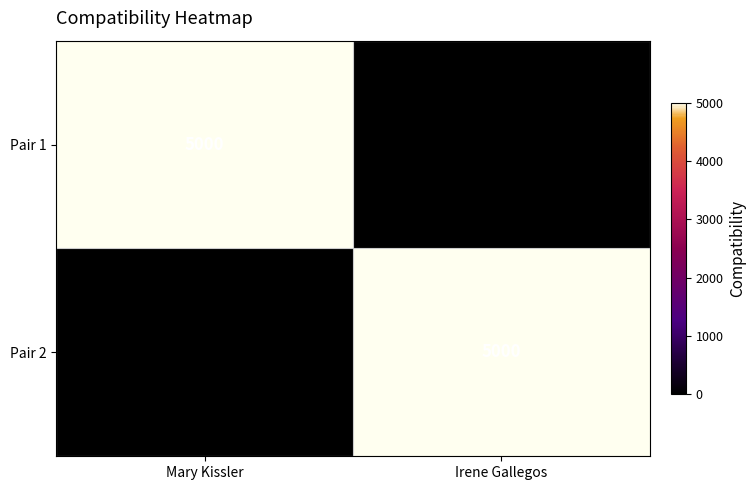

At how many categories does at least one series exceed 4877?

2